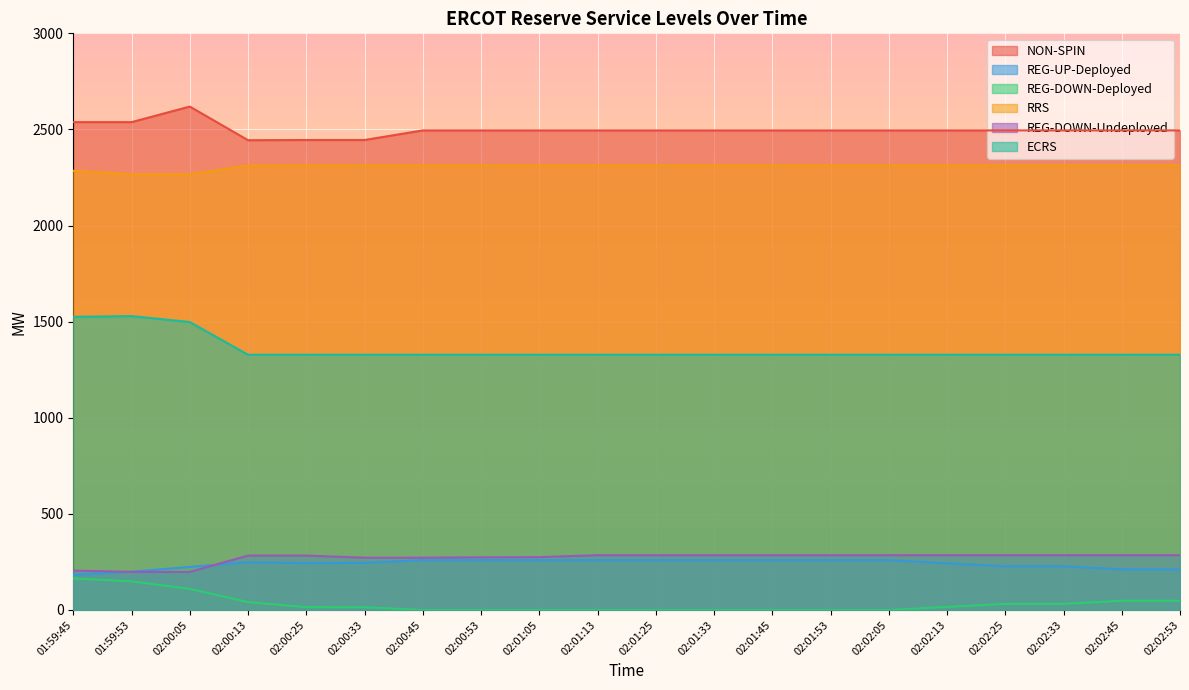

Reading left to right, extract all data points from this chart.

NON-SPIN: 01:59:45=2538	01:59:53=2538	02:00:05=2619	02:00:13=2444	02:00:25=2445	02:00:33=2445	02:00:45=2495	02:00:53=2495	02:01:05=2495	02:01:13=2495	02:01:25=2495	02:01:33=2495	02:01:45=2495	02:01:53=2495	02:02:05=2495	02:02:13=2495	02:02:25=2495	02:02:33=2495	02:02:45=2495	02:02:53=2495
REG-UP-Deployed: 01:59:45=182	01:59:53=199	02:00:05=224	02:00:13=248	02:00:25=244	02:00:33=245	02:00:45=259	02:00:53=259	02:01:05=259	02:01:13=259	02:01:25=259	02:01:33=259	02:01:45=259	02:01:53=259	02:02:05=259	02:02:13=243	02:02:25=227	02:02:33=227	02:02:45=211	02:02:53=211
REG-DOWN-Deployed: 01:59:45=164	01:59:53=149	02:00:05=110	02:00:13=41	02:00:25=15	02:00:33=14	02:00:45=0	02:00:53=0	02:01:05=0	02:01:13=0	02:01:25=0	02:01:33=0	02:01:45=0	02:01:53=0	02:02:05=0	02:02:13=16	02:02:25=32	02:02:33=32	02:02:45=48	02:02:53=48
RRS: 01:59:45=2285	01:59:53=2267	02:00:05=2267	02:00:13=2312	02:00:25=2314	02:00:33=2314	02:00:45=2314	02:00:53=2314	02:01:05=2314	02:01:13=2314	02:01:25=2314	02:01:33=2314	02:01:45=2314	02:01:53=2314	02:02:05=2314	02:02:13=2314	02:02:25=2314	02:02:33=2314	02:02:45=2314	02:02:53=2314
REG-DOWN-Undeployed: 01:59:45=205	01:59:53=198	02:00:05=198	02:00:13=283	02:00:25=283	02:00:33=272	02:00:45=272	02:00:53=274	02:01:05=275	02:01:13=285	02:01:25=285	02:01:33=285	02:01:45=285	02:01:53=285	02:02:05=285	02:02:13=285	02:02:25=285	02:02:33=285	02:02:45=285	02:02:53=285
ECRS: 01:59:45=1525	01:59:53=1529	02:00:05=1498	02:00:13=1328	02:00:25=1328	02:00:33=1328	02:00:45=1328	02:00:53=1328	02:01:05=1328	02:01:13=1328	02:01:25=1328	02:01:33=1328	02:01:45=1328	02:01:53=1328	02:02:05=1328	02:02:13=1328	02:02:25=1328	02:02:33=1328	02:02:45=1328	02:02:53=1328